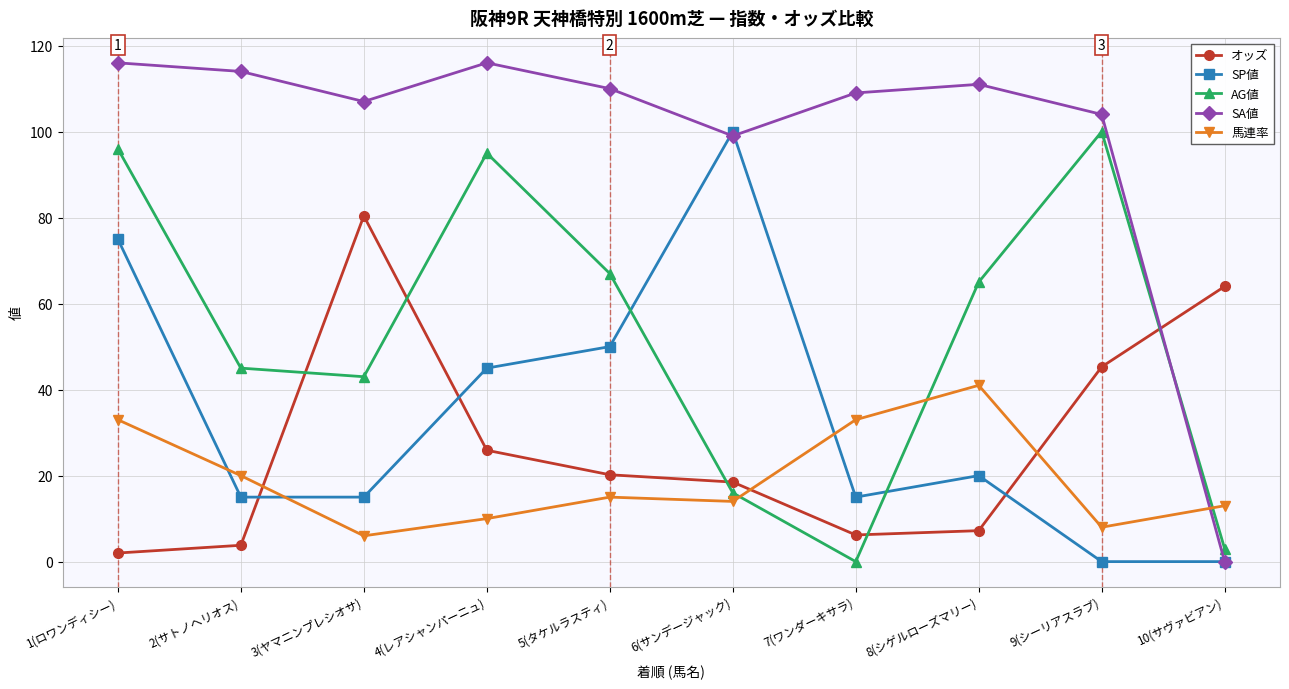

What are all the series names shown in the legend?

オッズ, SP値, AG値, SA値, 馬連率